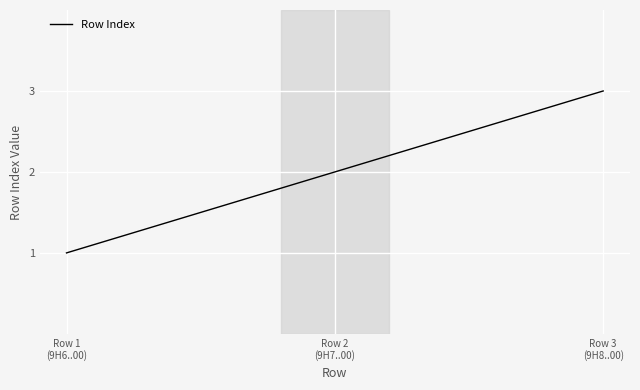

Reading left to right, transcribe all the data shown in this chart.

Row 1
(9H6..00)=1	Row 2
(9H7..00)=2	Row 3
(9H8..00)=3